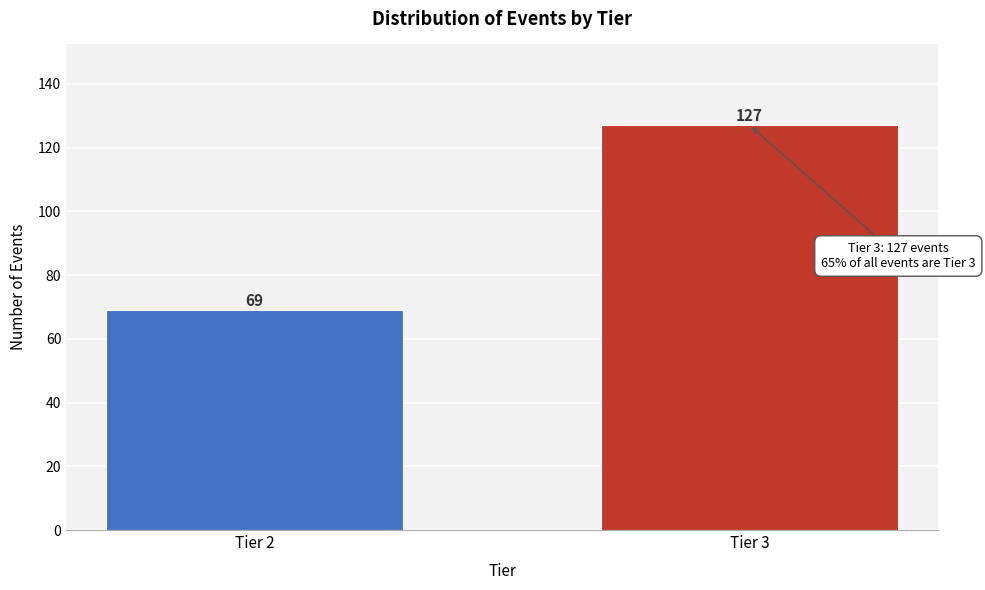

Reading right to left, what are all the values shown in this chart?

127	69